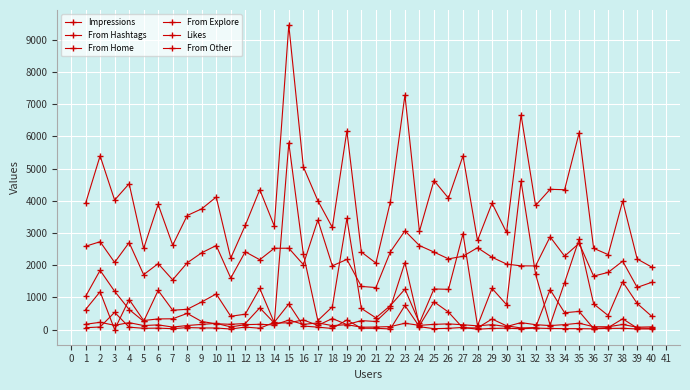

What is the value of the From Home point at the 23rd from the left?

3065